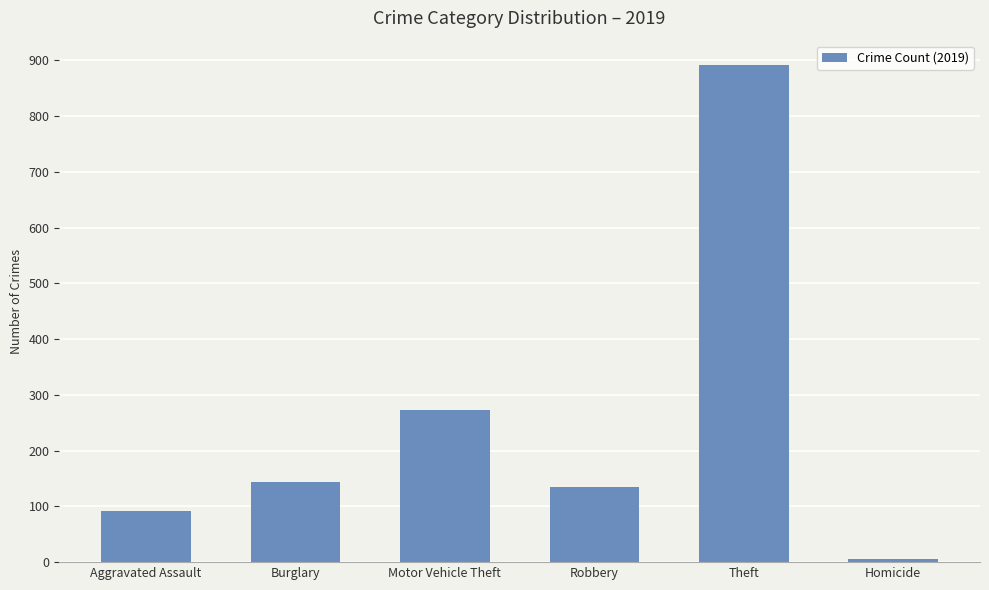

The value at Theft is 891. True or false?

True